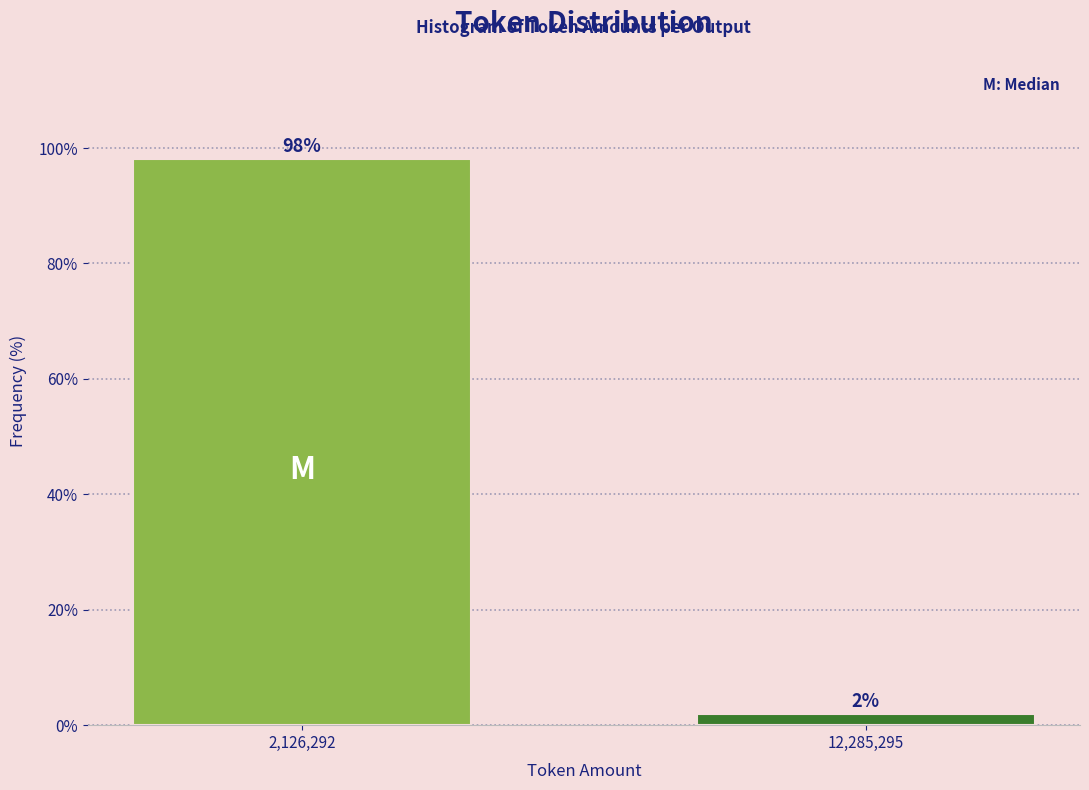

Between 2,126,292 and 12,285,295, which is larger?

2,126,292